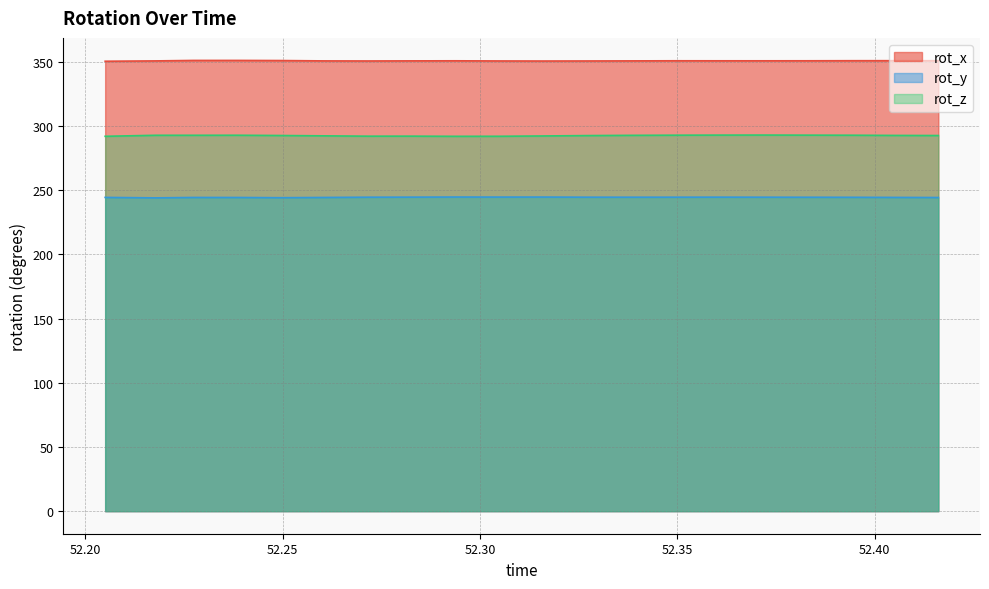

True or false: rot_x and rot_z cross at least once.

False